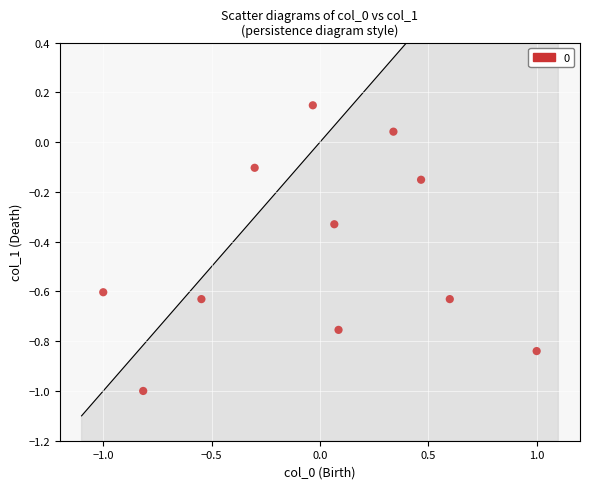

What is the range of Y values (max minus min)?

1.1